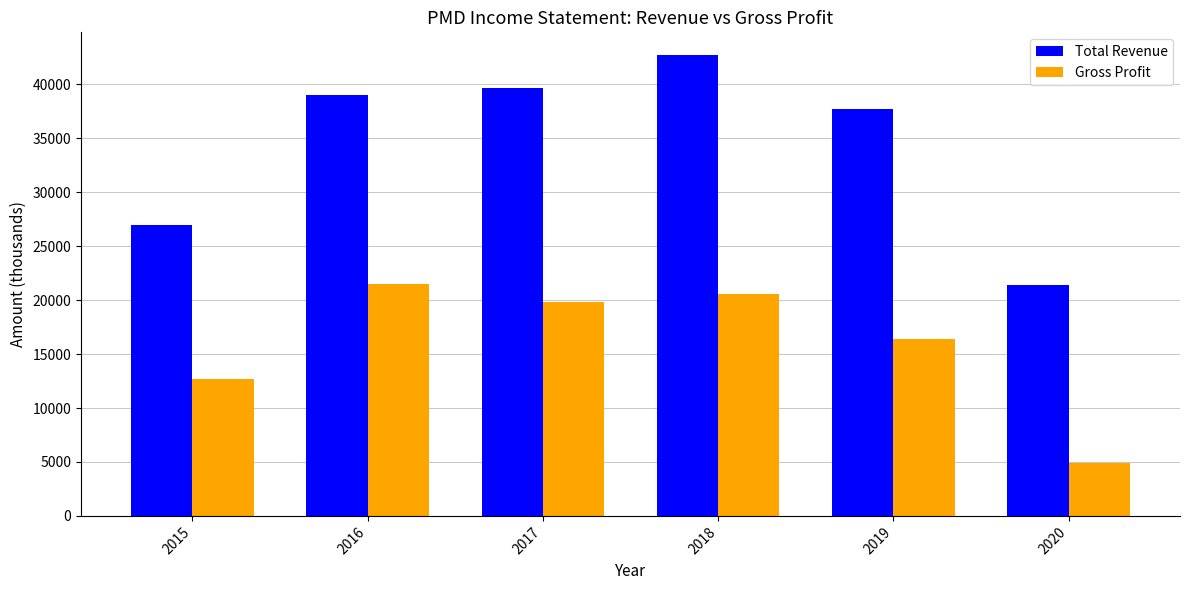

Rank the series by their average value, from lowest to highest.

Gross Profit, Total Revenue